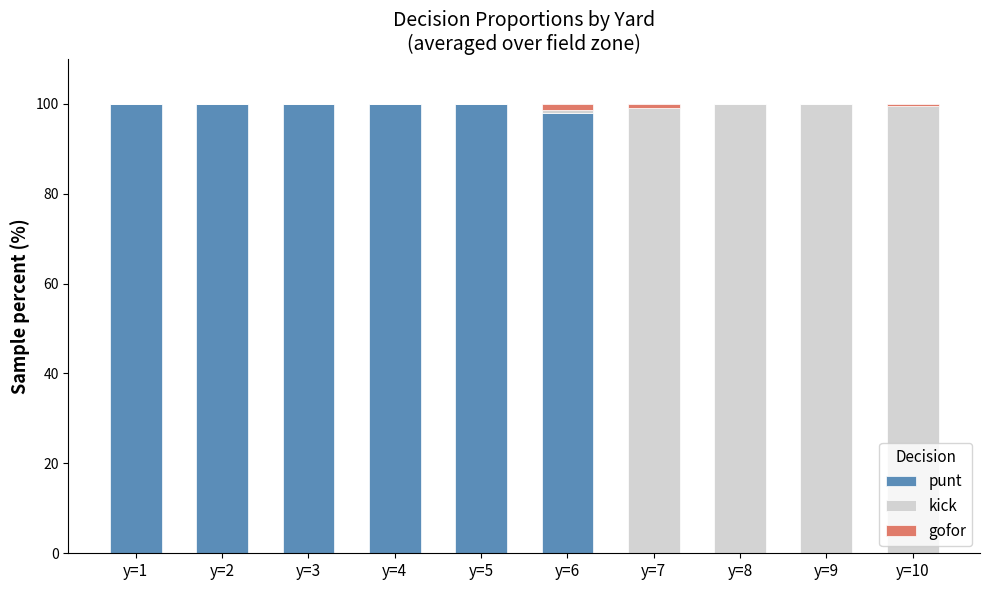

True or false: punt has a value of 99.9 at y=5.

True